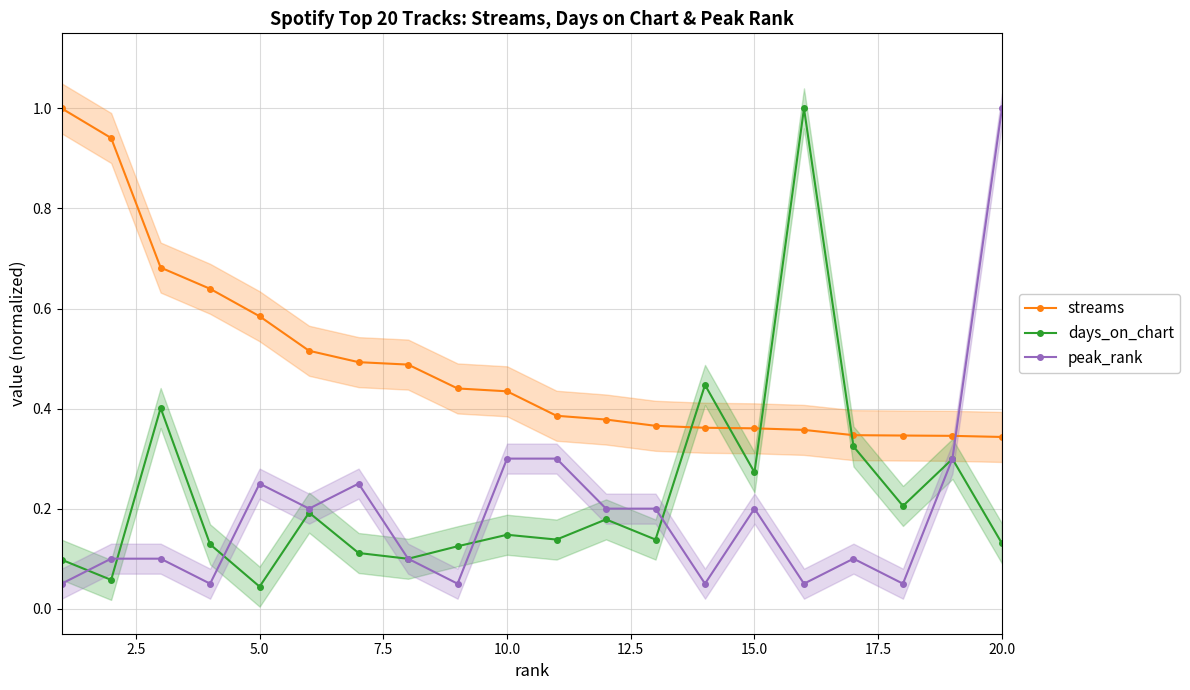

Which series ends up on top after the final intersection of streams and peak_rank?

peak_rank